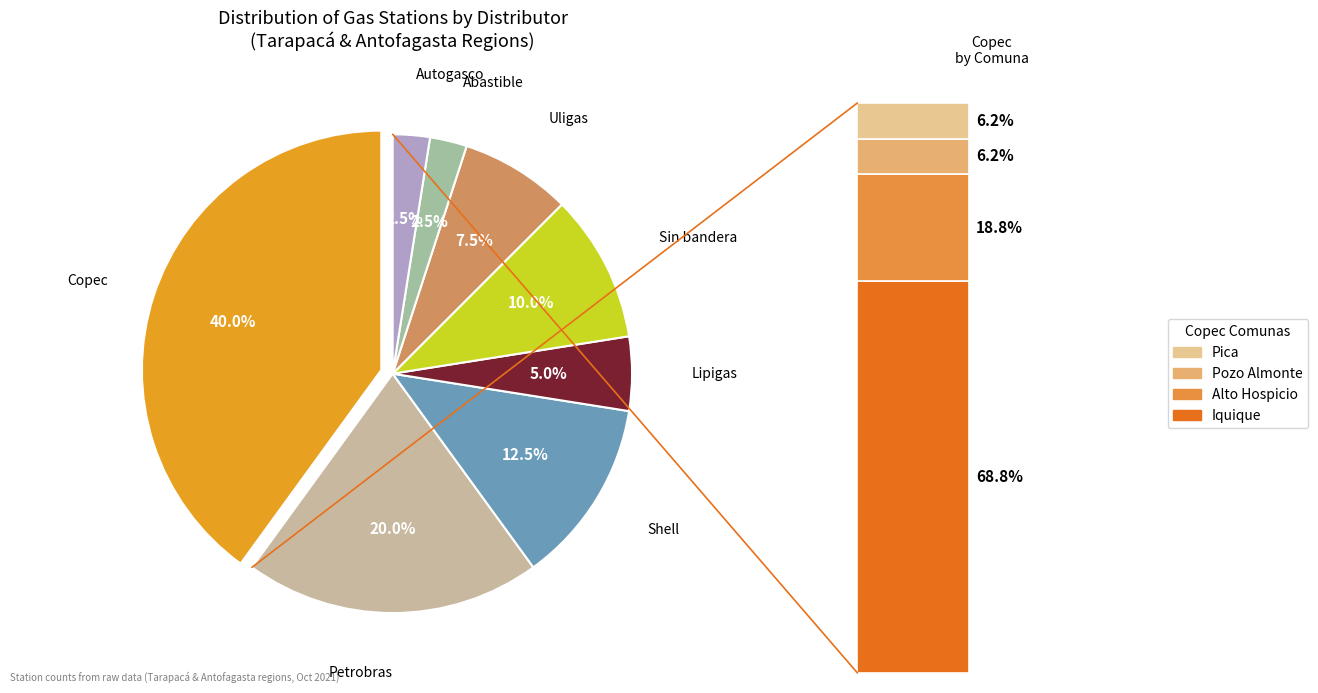

Is it true that Petrobras is 30% of the pie?

False